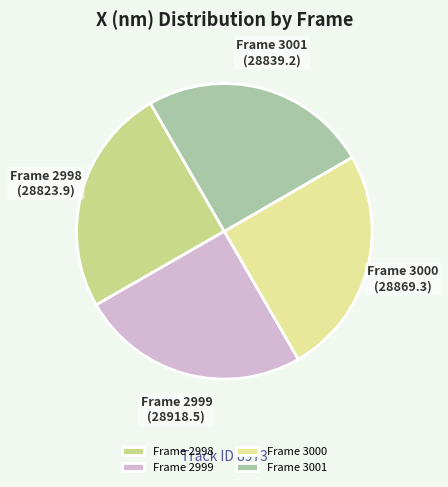

Approximately how many times larger is the value at Frame 2998 compared to Frame 2999?

1.0